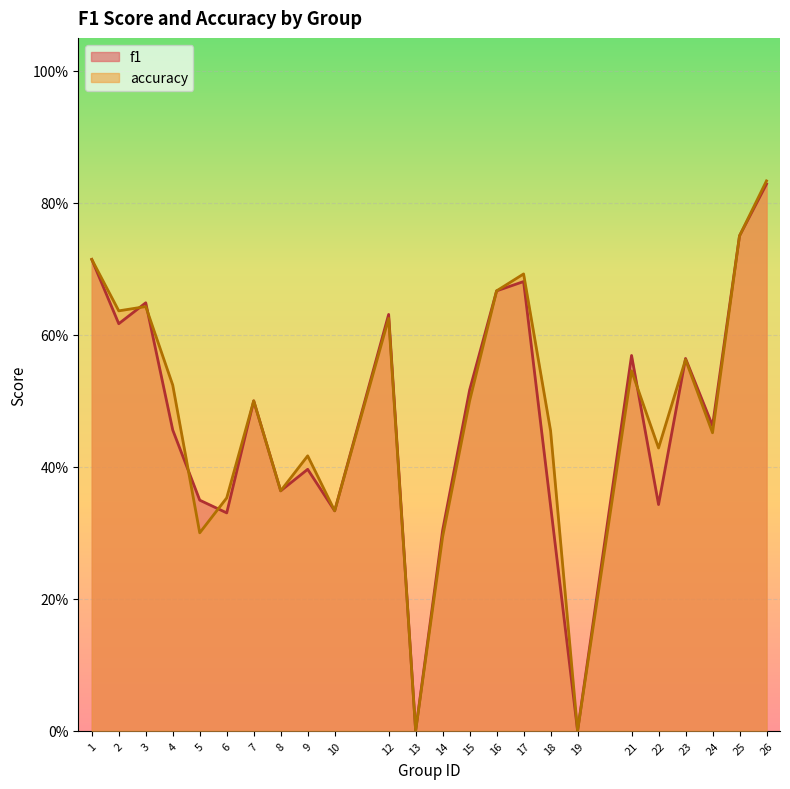

How many times do accuracy and f1 cross each other?

6